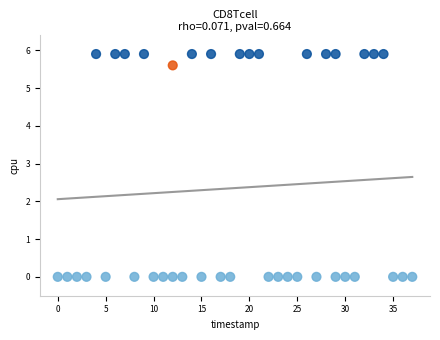

What is the range of X values (max minus min)?

37.0